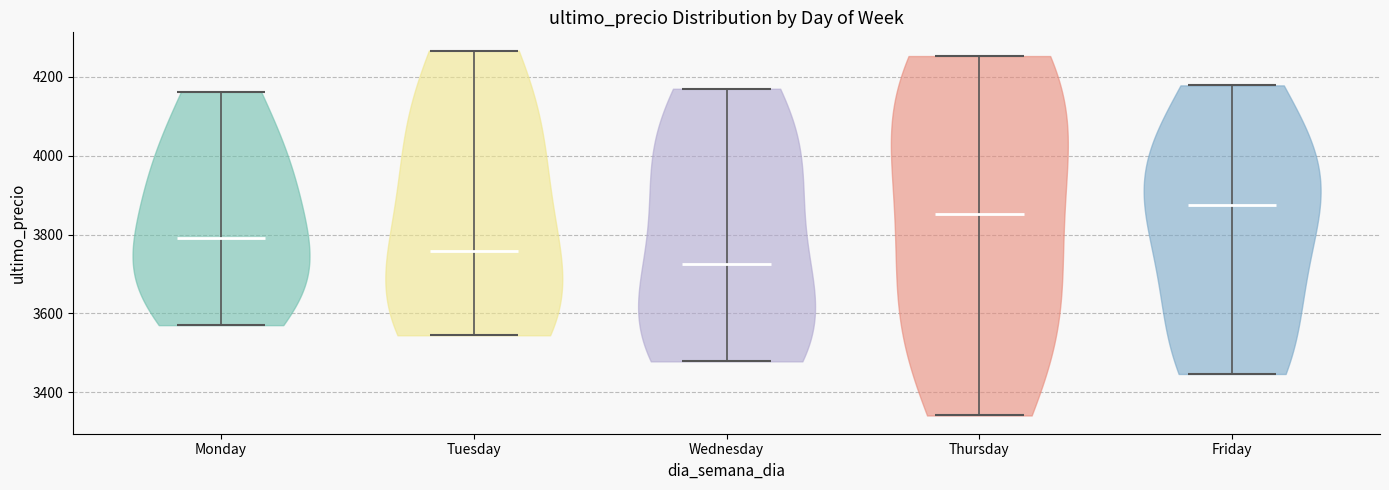

Where does the median line of the violin for Thursday sit on the y-axis? The values are not printed on the chart, so give them approximately, as read against the axis.

3860